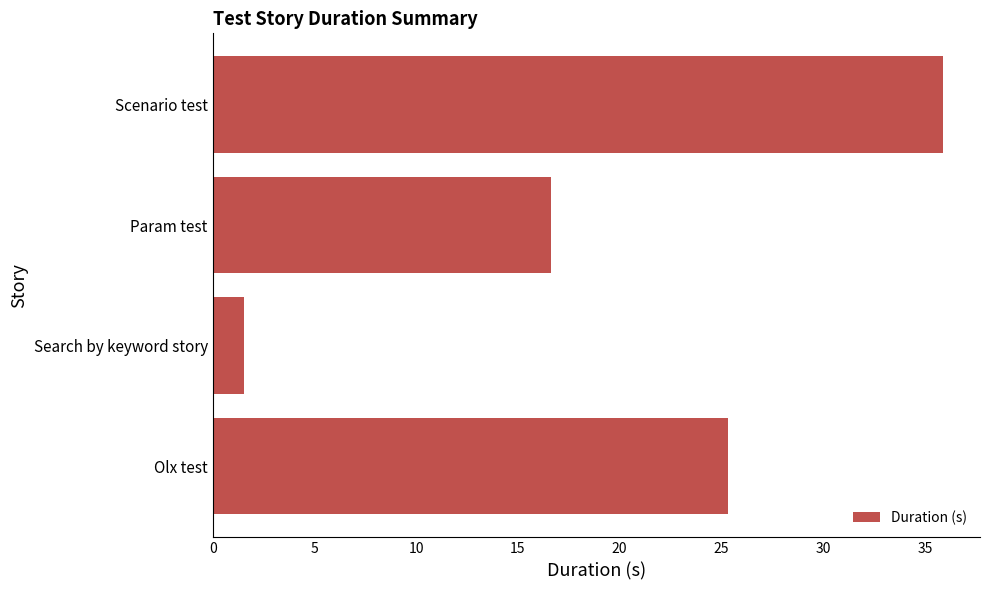

Which category has the highest value across all series?

Scenario test